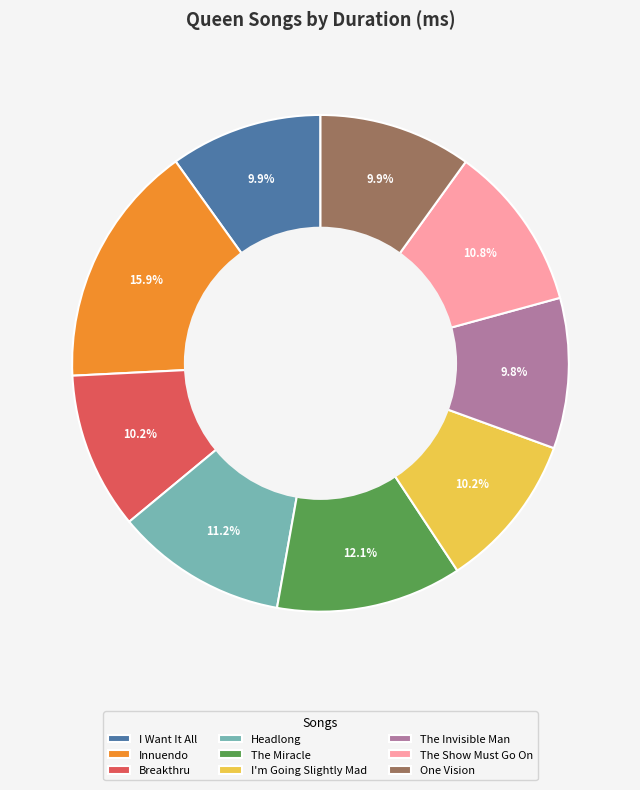

To the nearest percent, what is the difference between the largest and smallest slice percentages?

6%